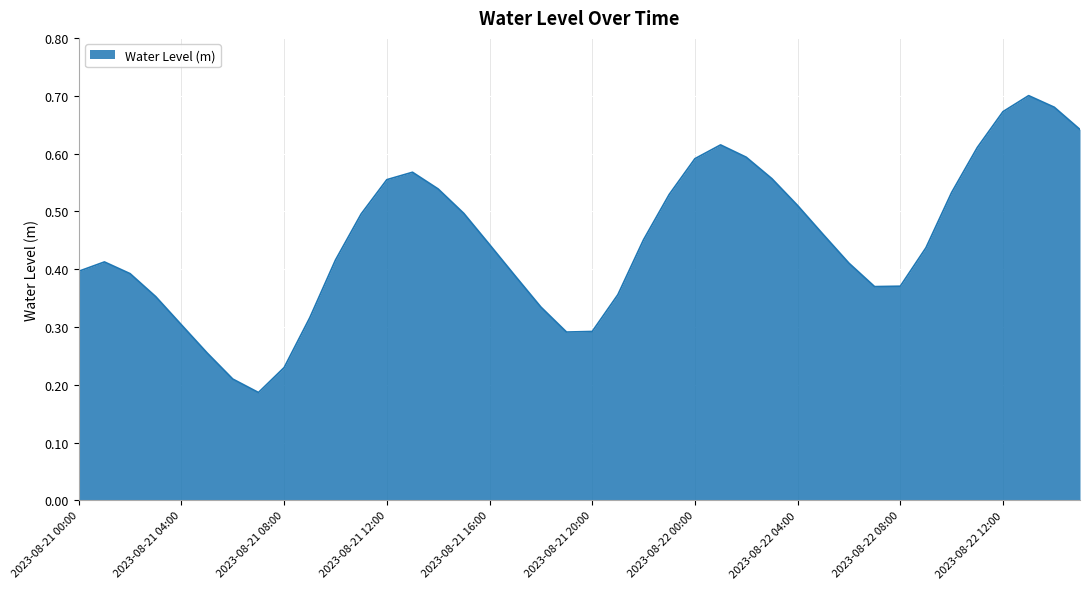

How many lines are shown in the chart?

1